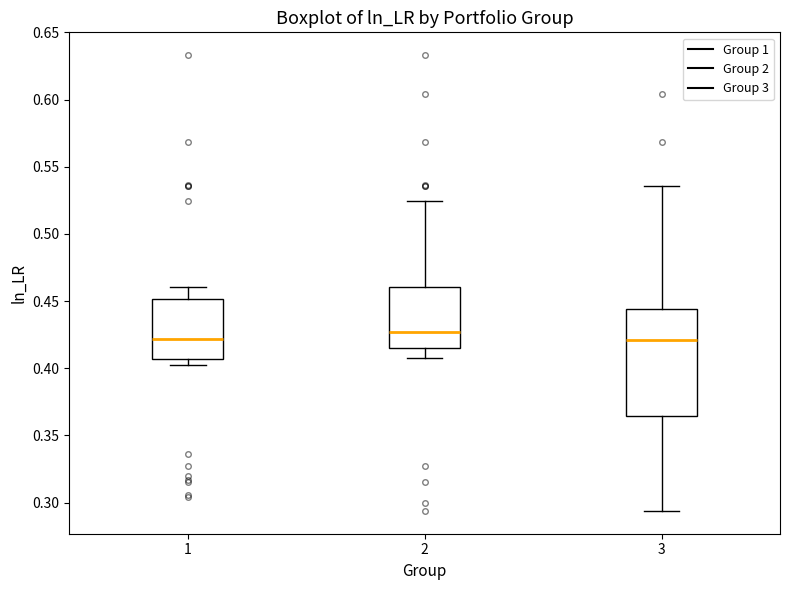

Comparing the boxes themselves (not the whiskers), which one is the tallest?

3